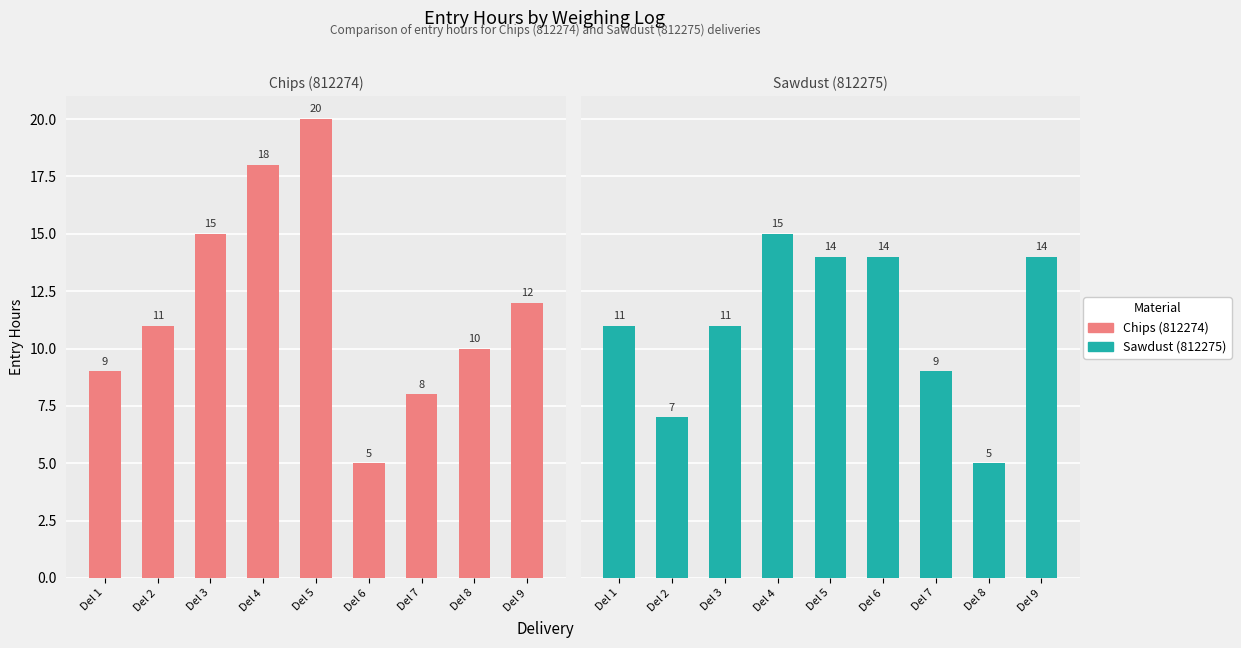

List the series in order of their peak value, lowest first.

Sawdust (812275), Chips (812274)